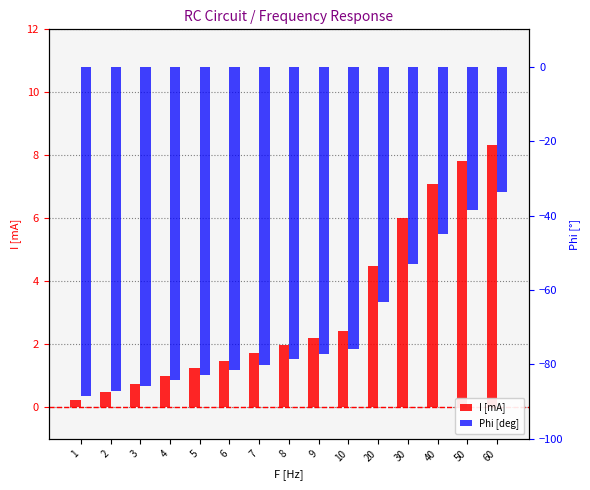

What is the value of the I [mA] bar at the 9th from the left?

2.2